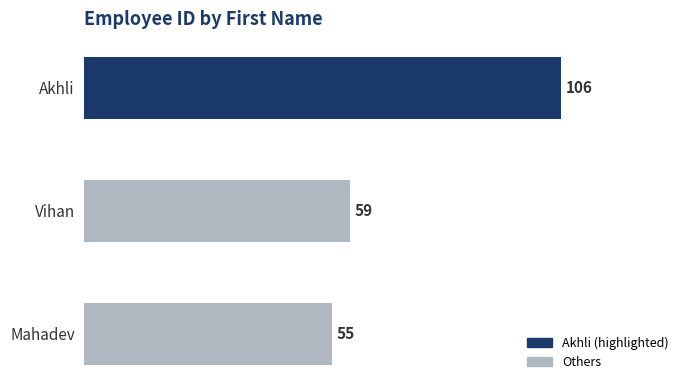

The chart shows a value of 106 at Akhli. True or false?

True